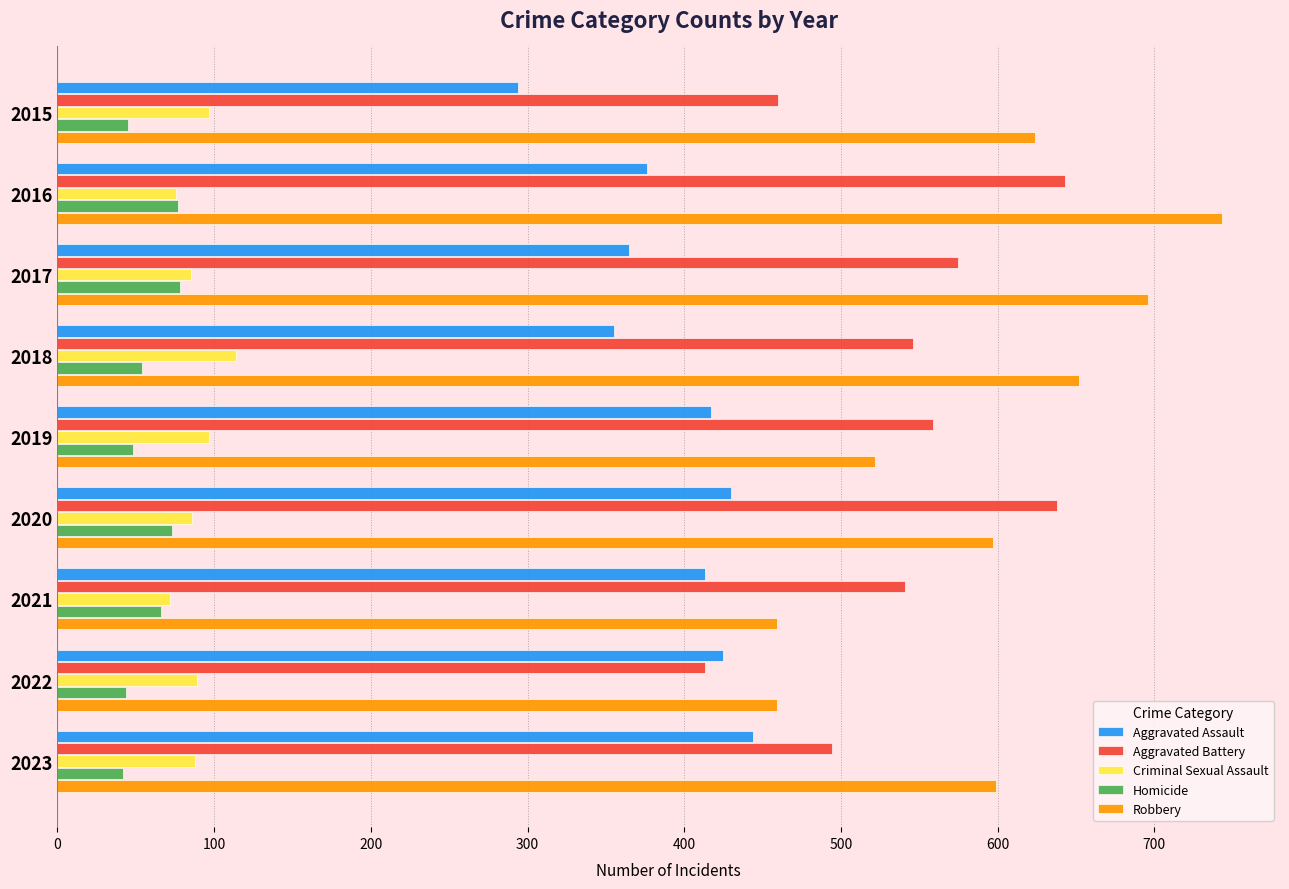

What is the sum of all Aggravated Assault values?

3519